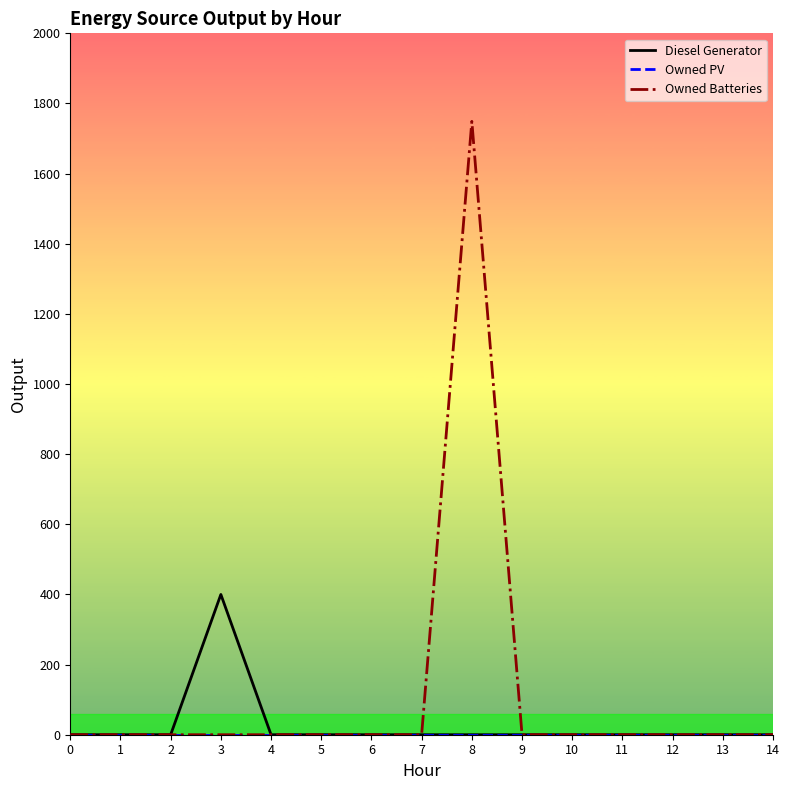

Count the number of data series in this chart.

3